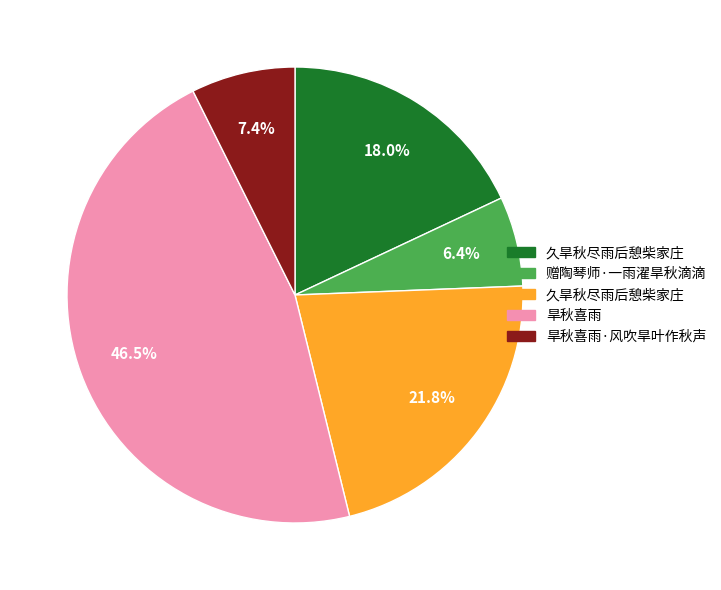

Does any single category account for the majority?

No